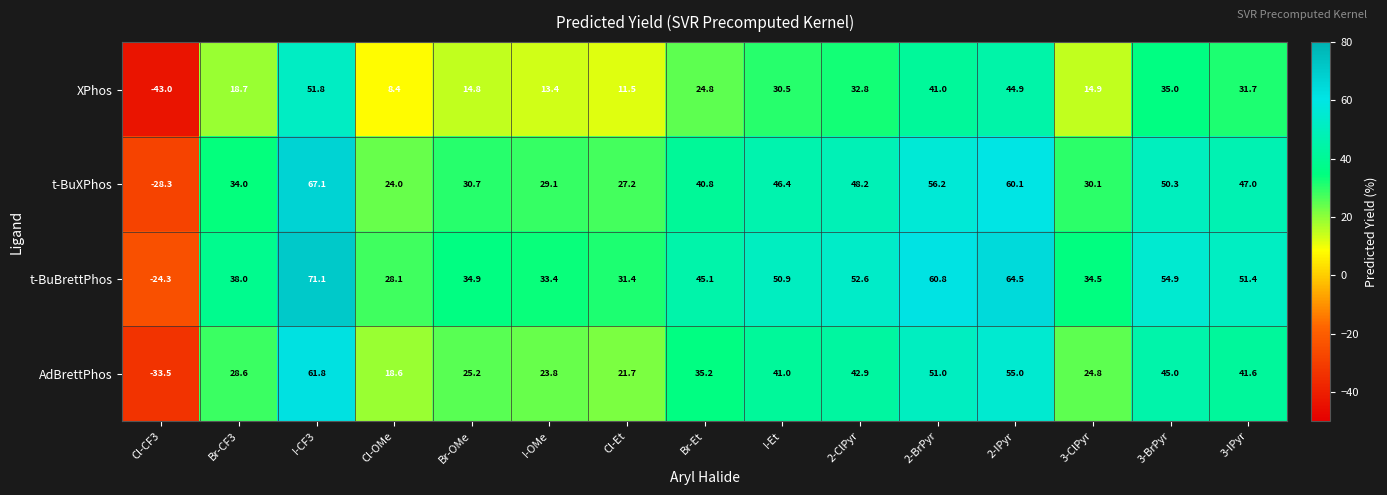

Between Br-CF3 and I-Et, which series saw the biggest shift?

t-BuBrettPhos